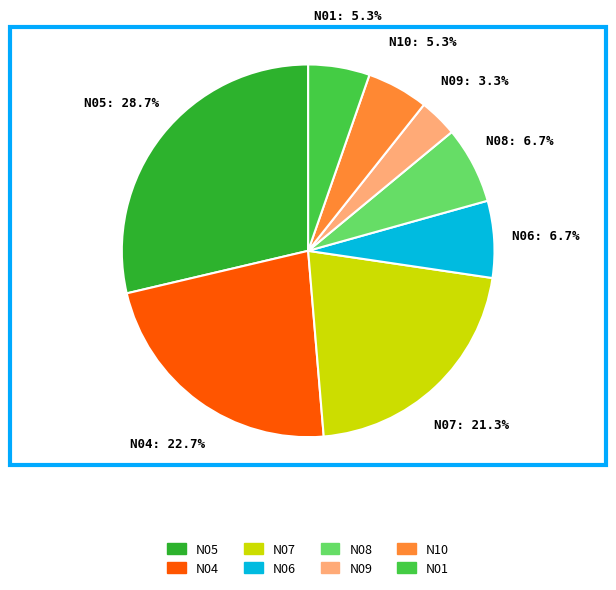

Which category has the biggest portion of the pie?

N05